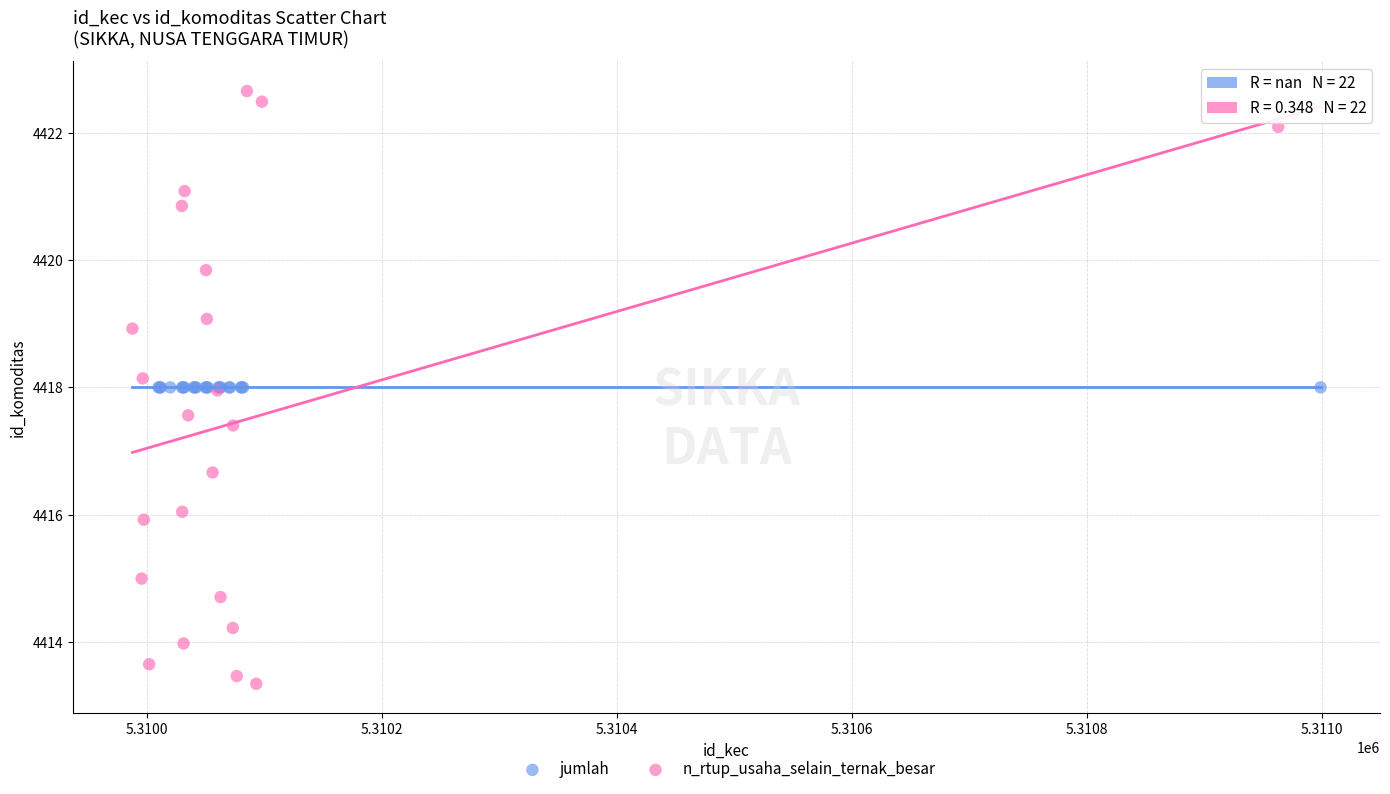

Which series reaches the minimum Y coordinate?

n_rtup_usaha_selain_ternak_besar